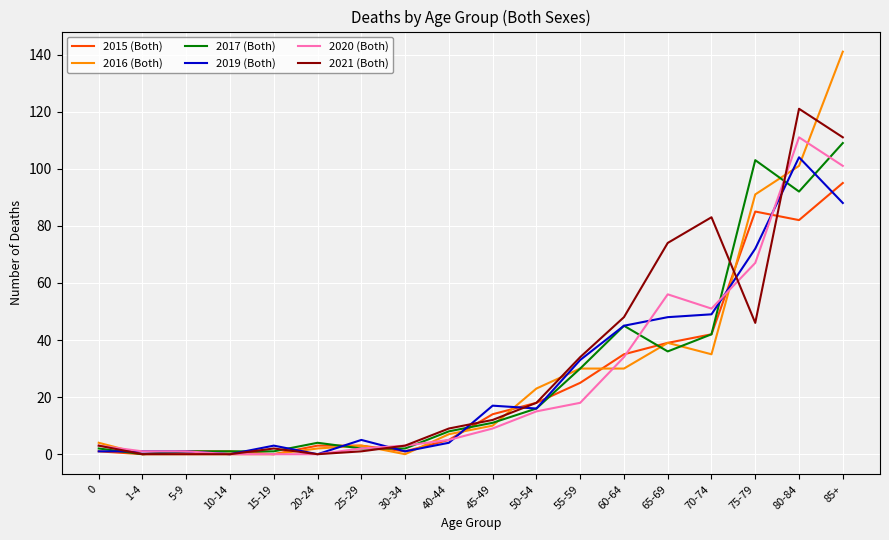

Does the chart display data point markers on the line(s)?

No